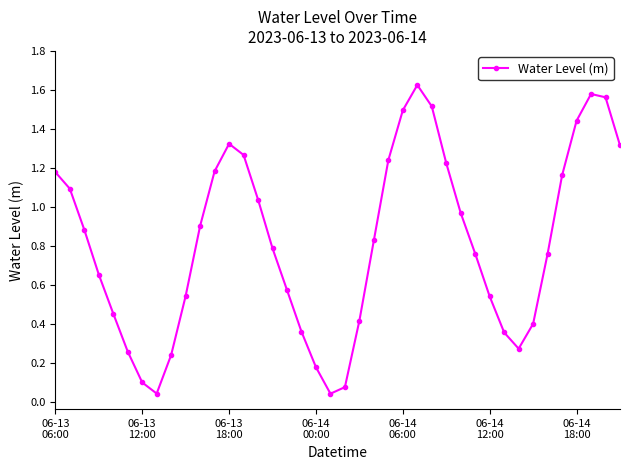

What is the difference between the second highest and minimum values?

1.5